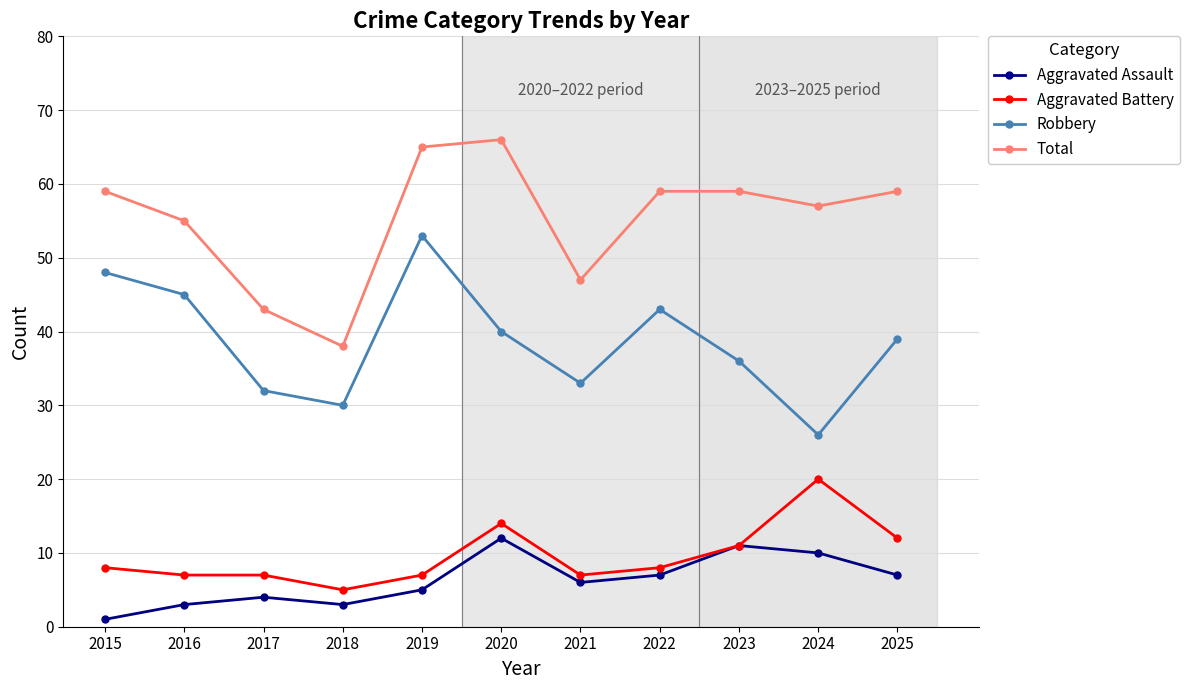

True or false: Aggravated Assault has more than 1 points higher than both neighbors.

True